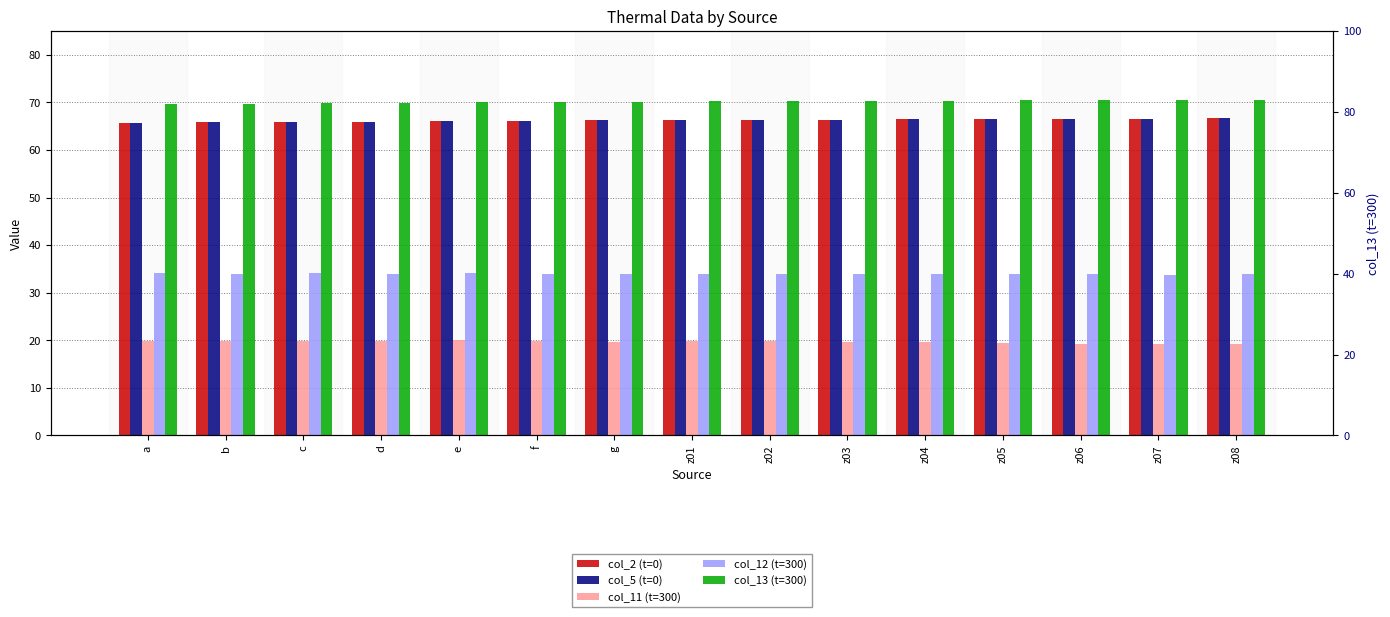

Reading right to left, extract all data points from this chart.

col_2 (t=0): 66.7	66.6	66.6	66.5	66.5	66.4	66.4	66.3	66.2	66.1	66.0	66.0	65.9	65.8	65.8
col_5 (t=0): 66.7	66.6	66.6	66.5	66.5	66.4	66.4	66.3	66.2	66.1	66.0	66.0	65.9	65.8	65.8
col_11 (t=300): 19.3	19.2	19.3	19.5	19.7	19.7	19.8	19.8	19.7	19.9	20.0	19.8	19.9	19.9	19.9
col_12 (t=300): 33.8	33.8	33.9	33.9	34.0	34.0	34.0	34.0	34.0	34.0	34.0	34.0	34.1	34.0	34.0
col_13 (t=300): 70.5	70.5	70.4	70.4	70.4	70.3	70.3	70.2	70.1	70.1	70.0	69.9	69.9	69.7	69.7